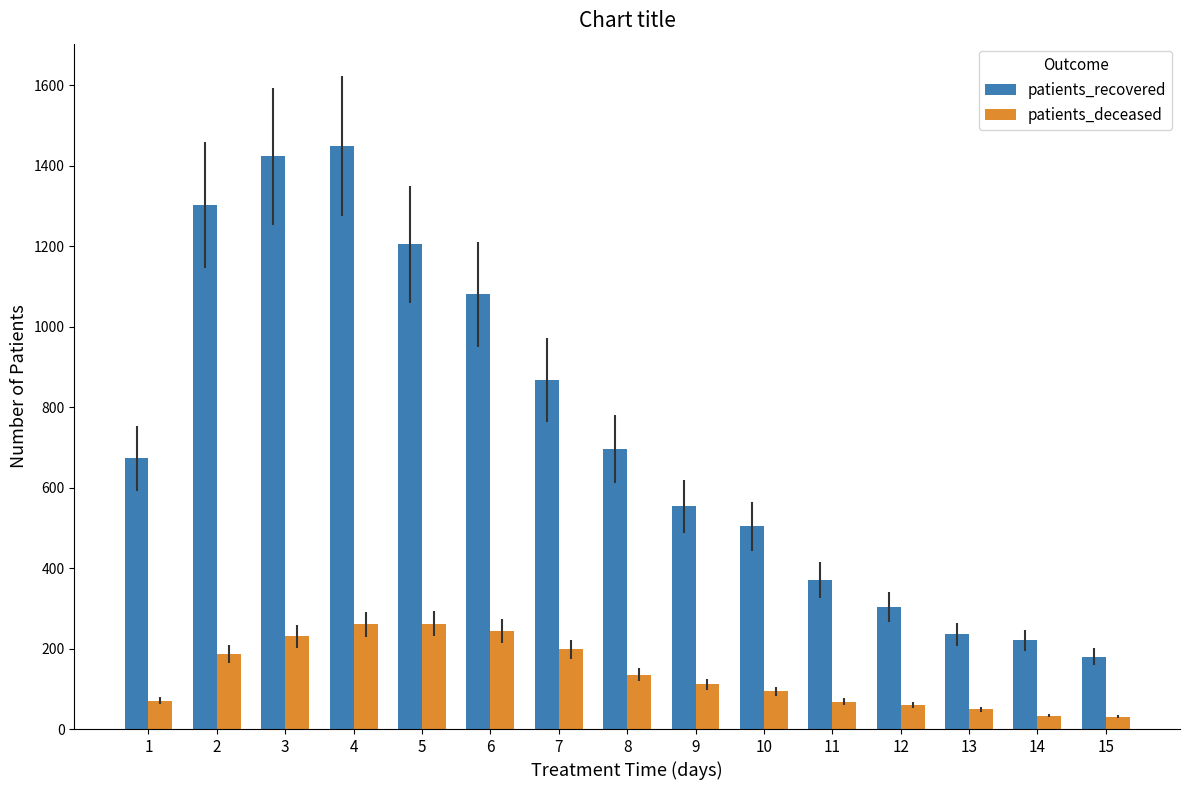

Which series changed the most between 3 and 11?

patients_recovered